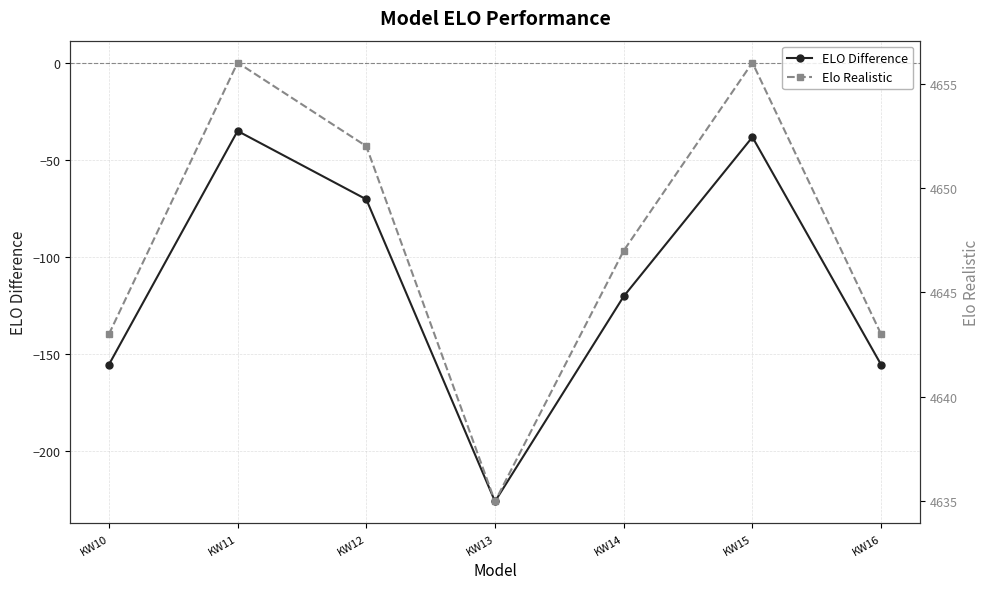

What is the value of the ELO Difference point at the 5th from the left?

-120.4